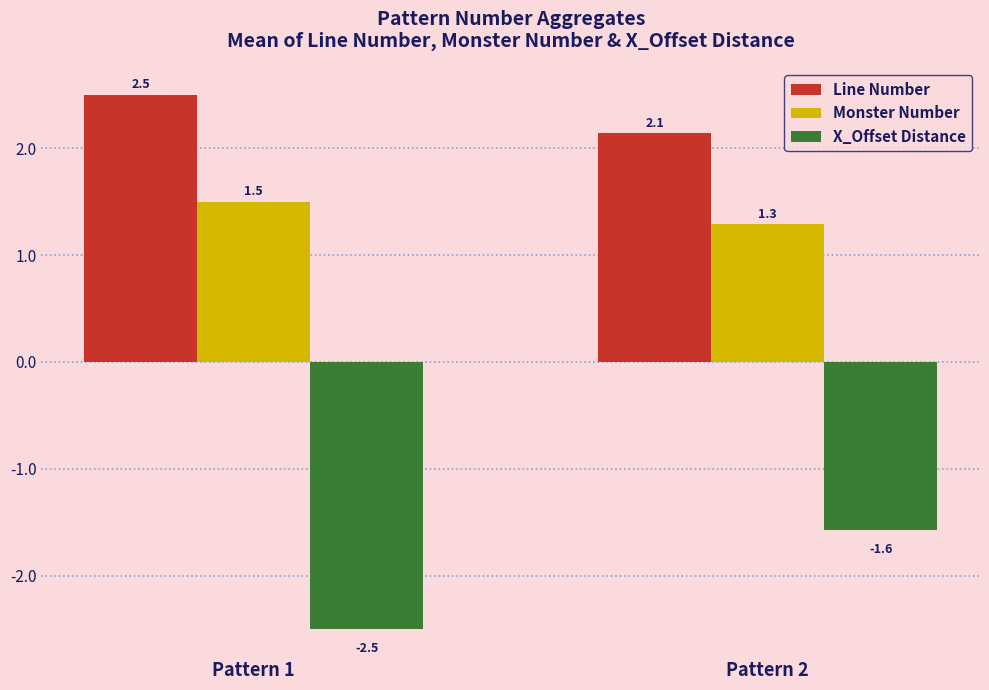

True or false: Line Number has a value of 2.5 at Pattern 1.

True